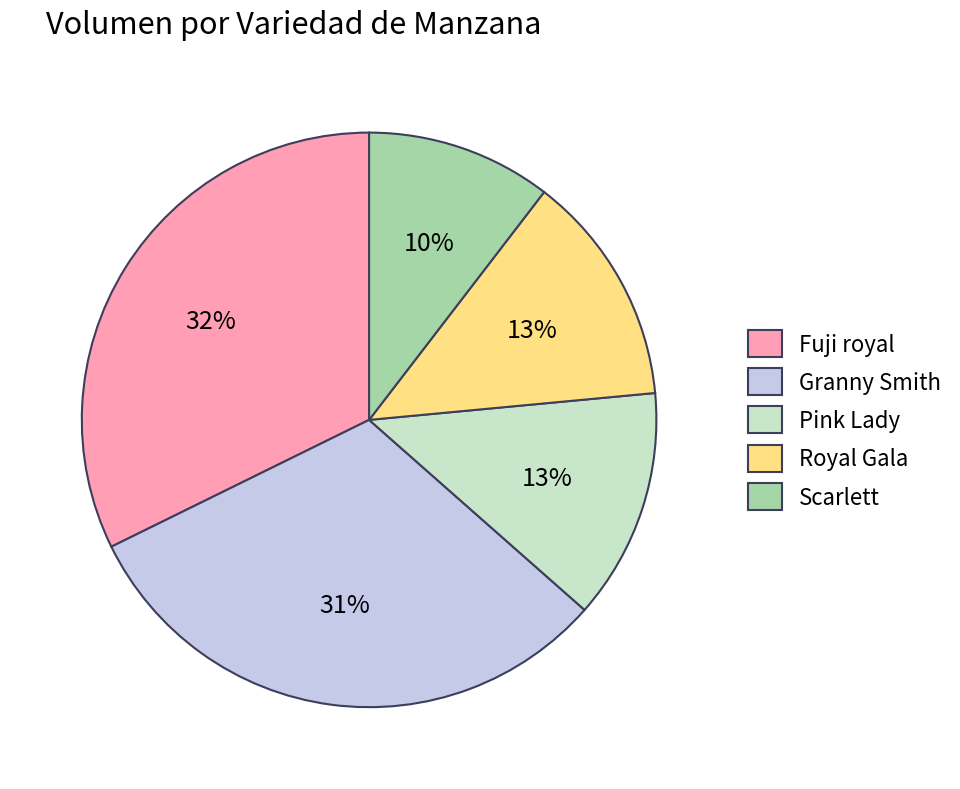

Approximately how many times larger is the value at Fuji royal compared to Royal Gala?

2.5